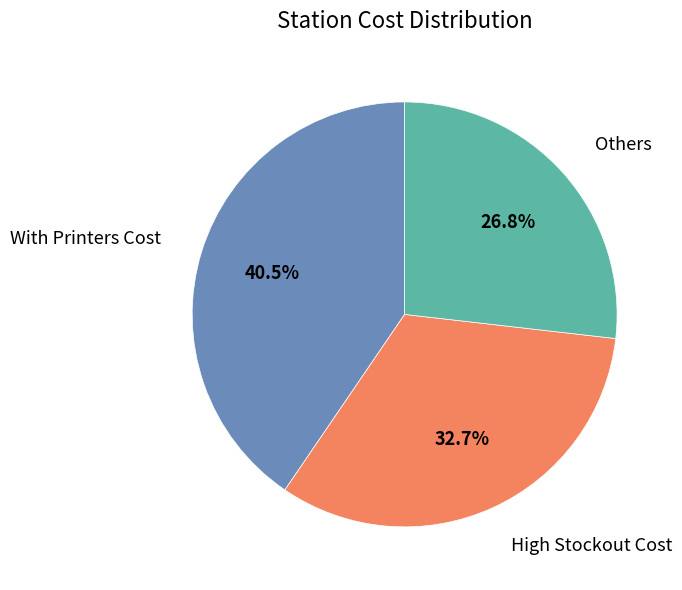

Is there a majority slice in this chart?

No